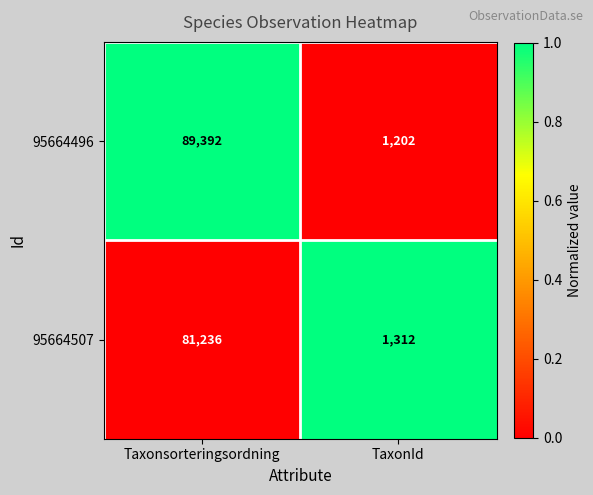

At TaxonId, list the series in order from largest to smallest.

95664507, 95664496